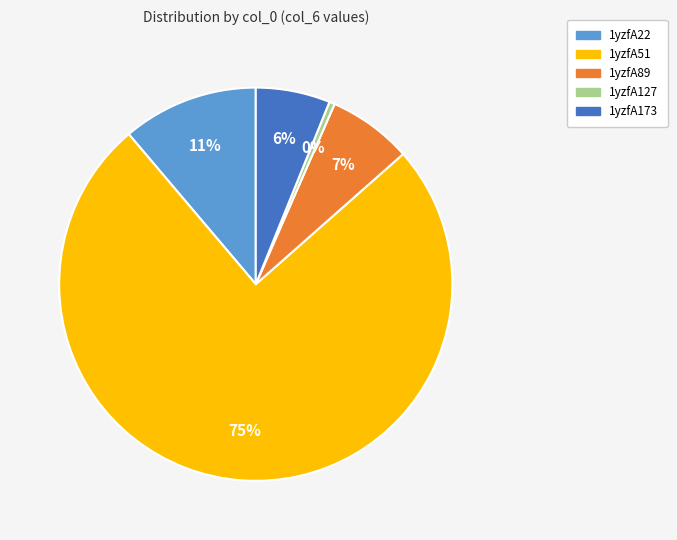

Do 1yzfA173 and 1yzfA22 together represent more than half of the pie?

No